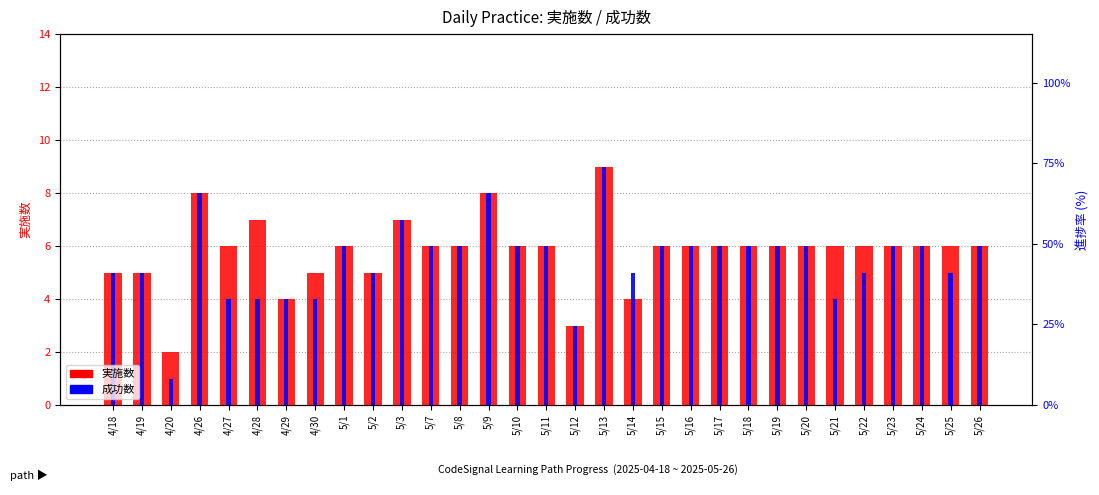

What is the sum of the 成功数 values at 4/30 and 4/27?

8